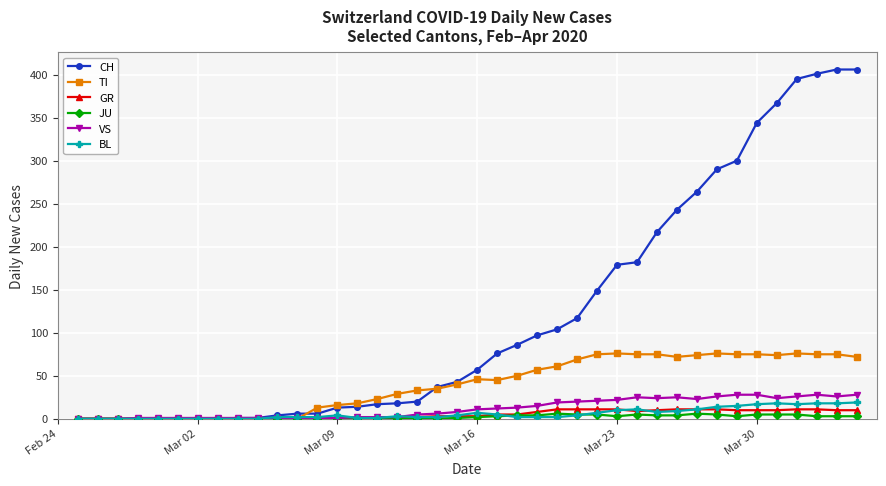

What are all the series names shown in the legend?

CH, TI, GR, JU, VS, BL